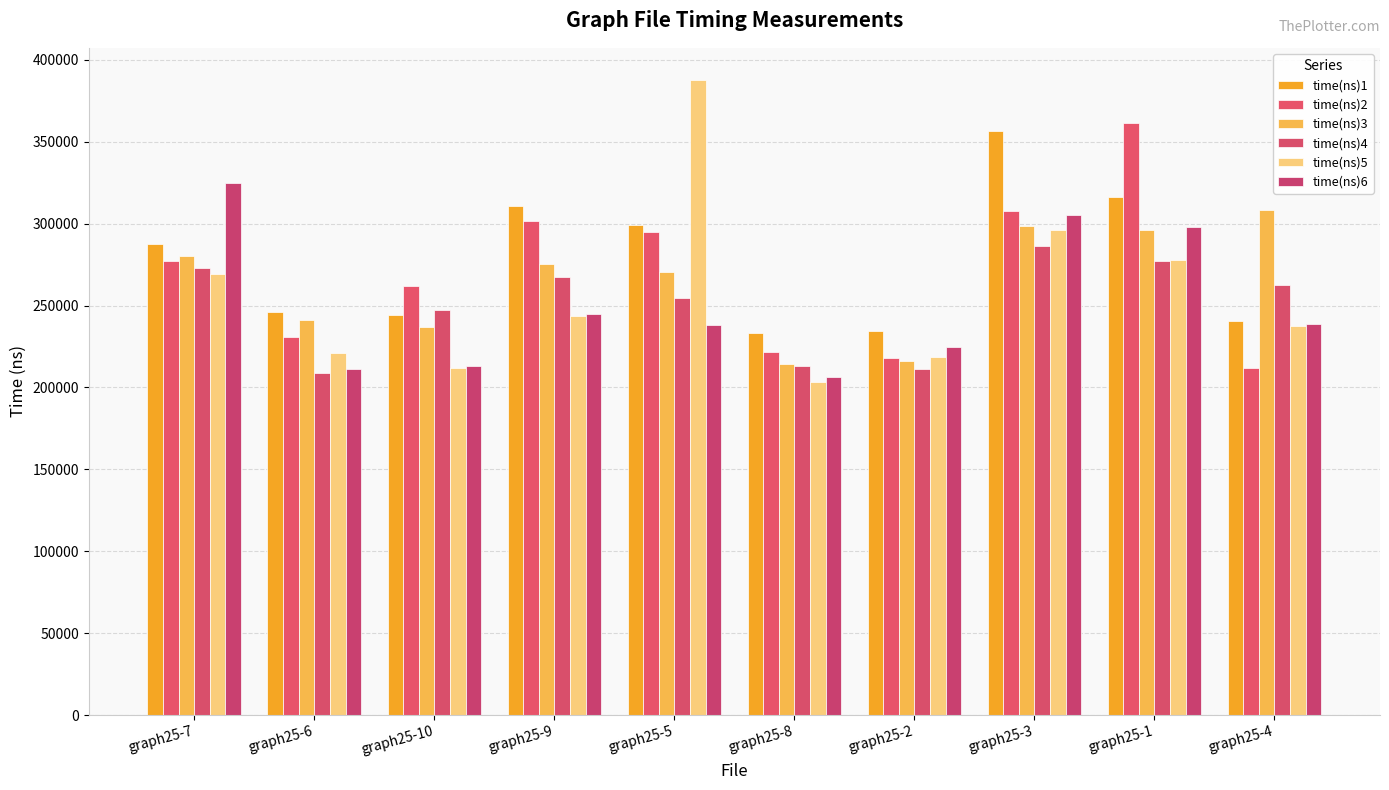

What is the average value of the time(ns)1 series?

276876